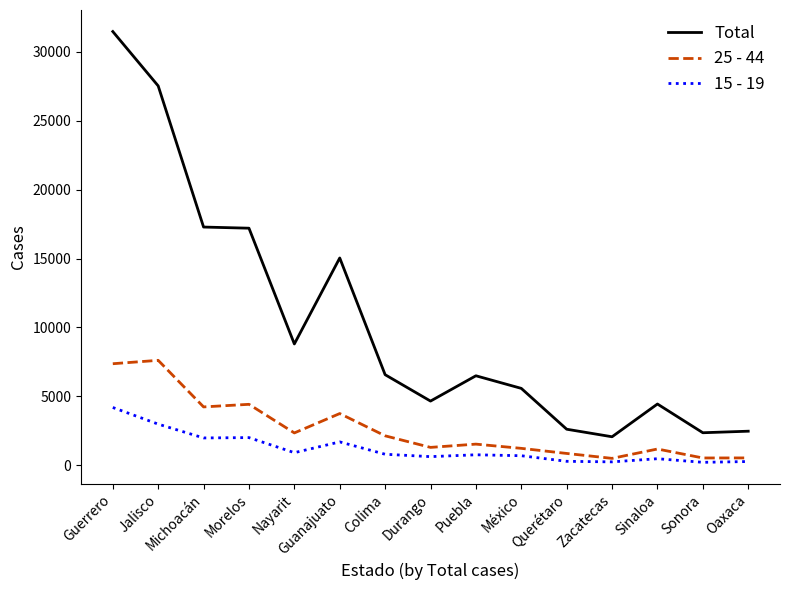

What are all the series names shown in the legend?

Total, 25 - 44, 15 - 19